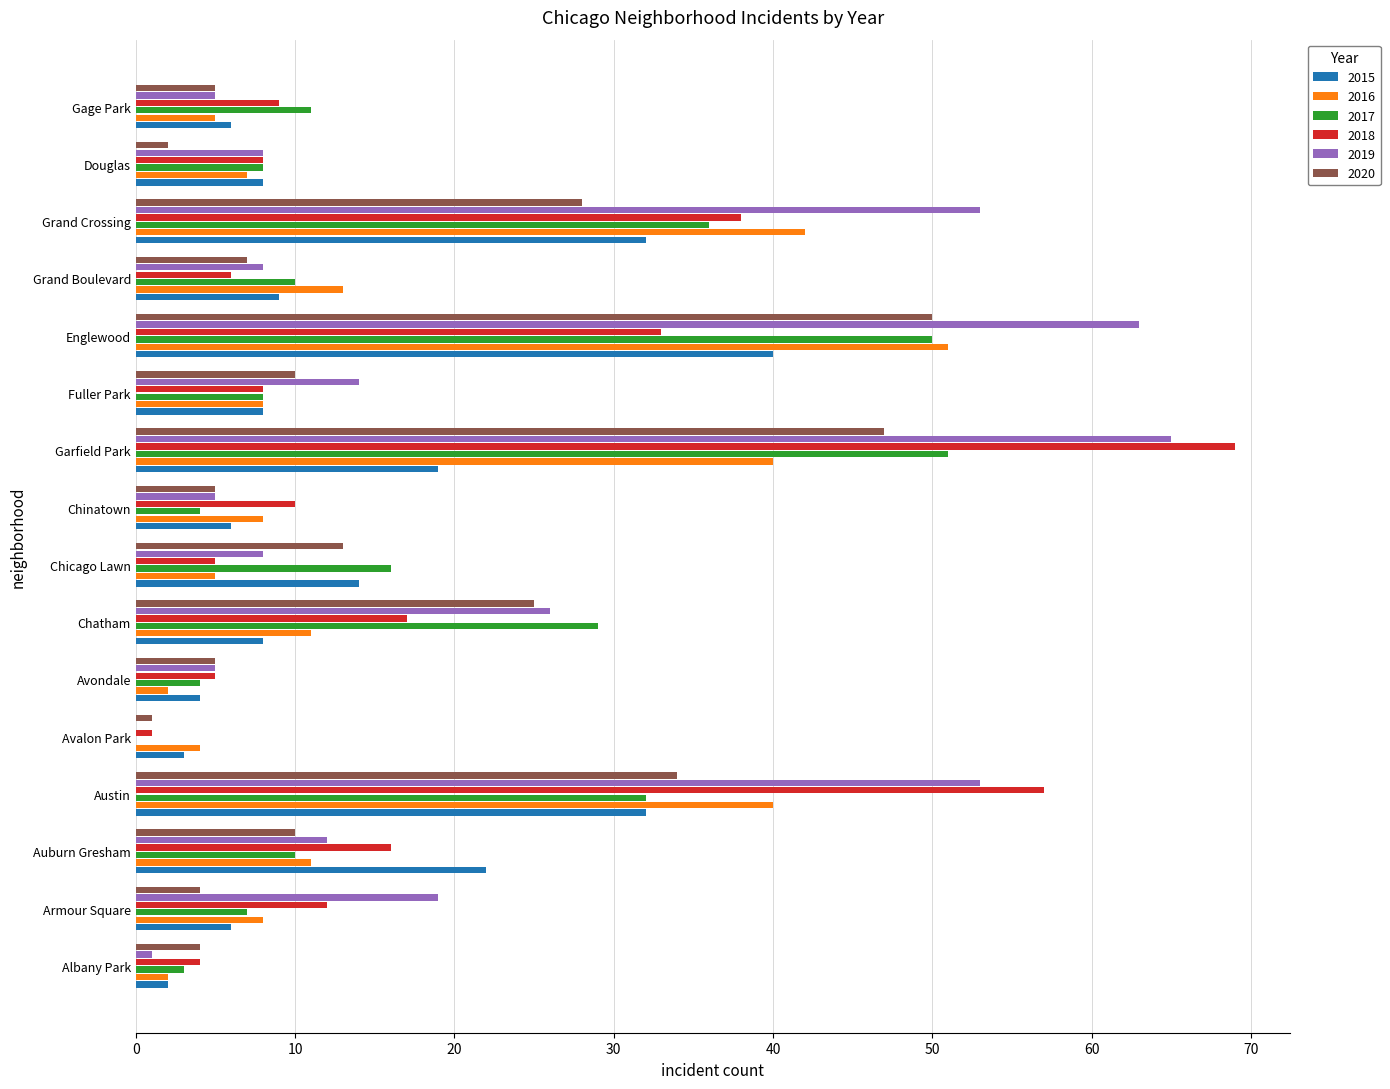

Which series has the largest total across all categories?

2019